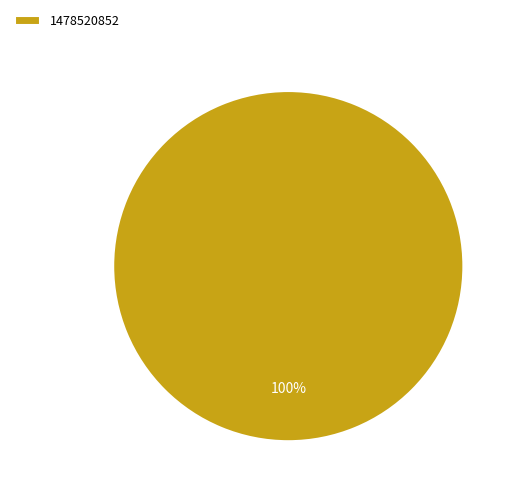

Is it true that 1478520852 is 100% of the pie?

True